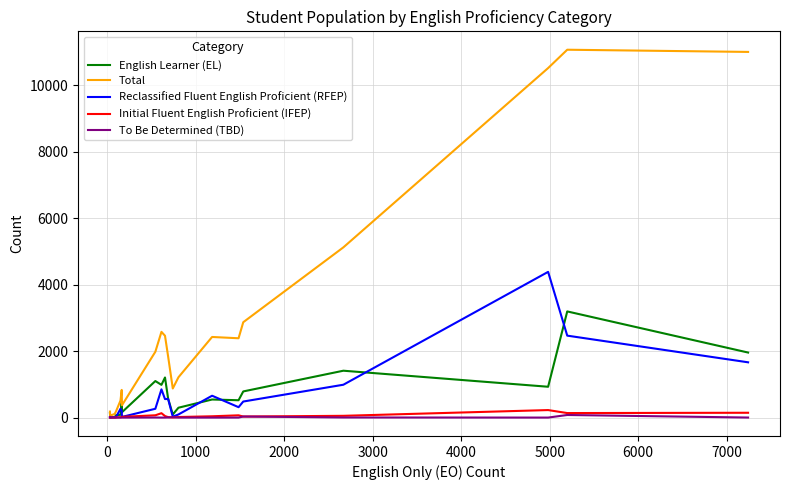

What is the maximum value for Reclassified Fluent English Proficient (RFEP)?

4387